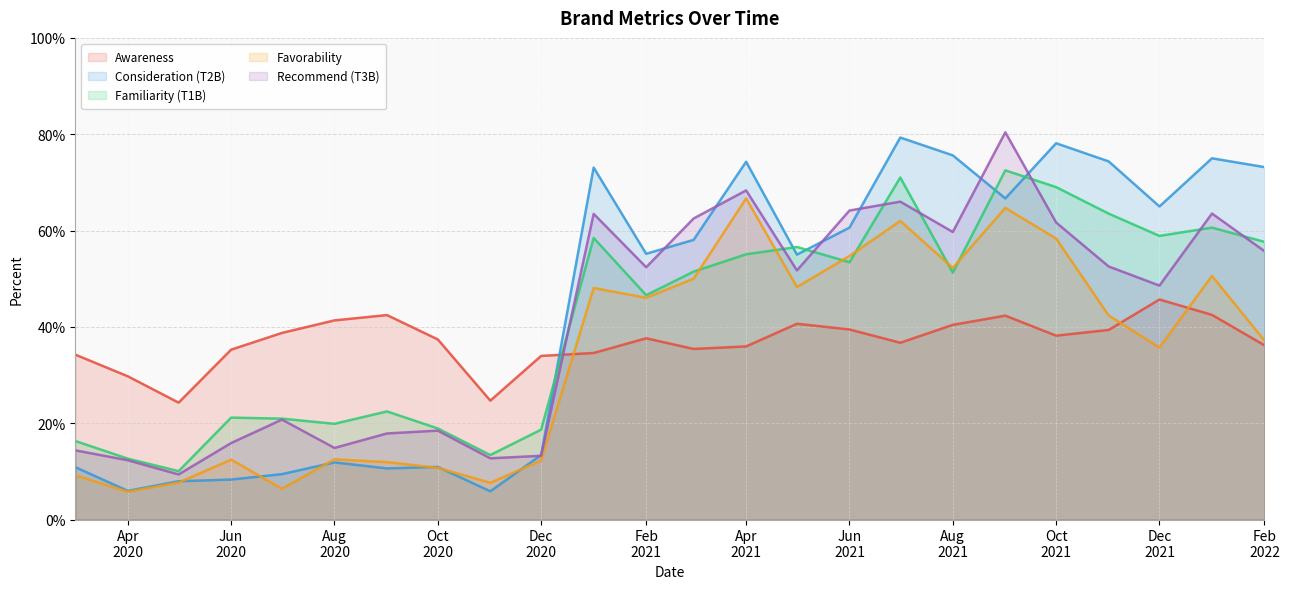

What are all the series names shown in the legend?

Awareness, Consideration (T2B), Familiarity (T1B), Favorability, Recommend (T3B)